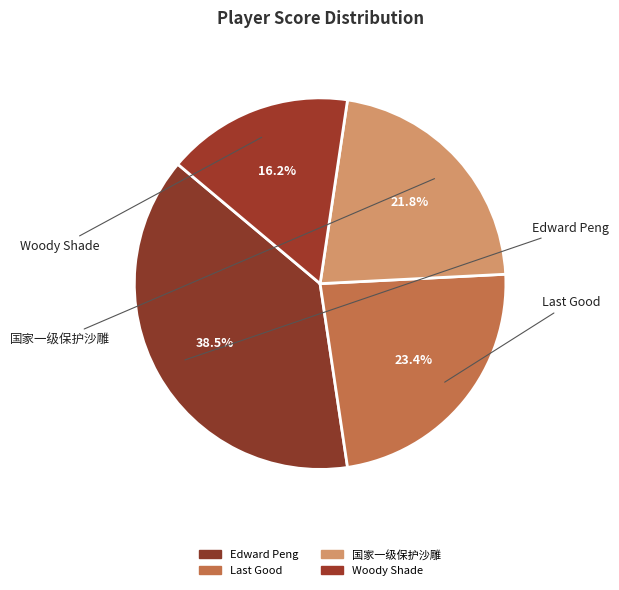

What percentage is the Edward Peng slice, to the nearest percent?

38%